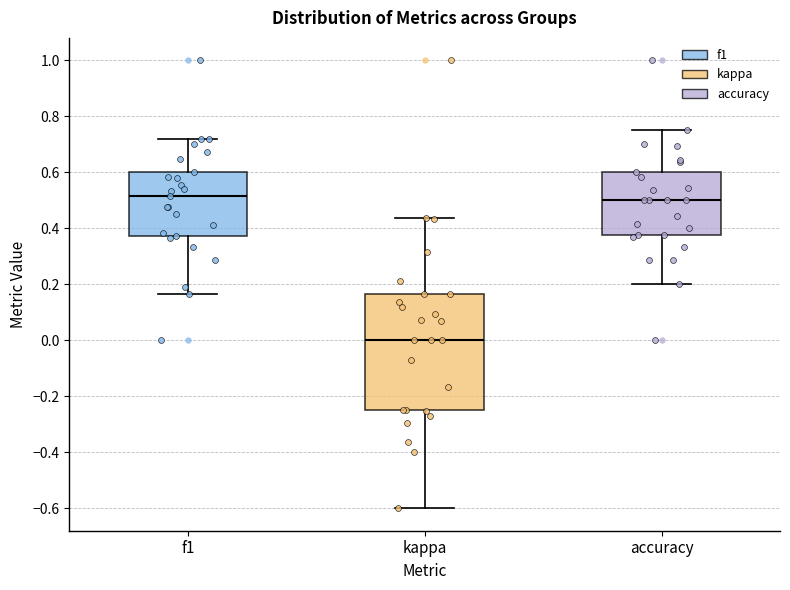

Which box's median line is the lowest?

kappa